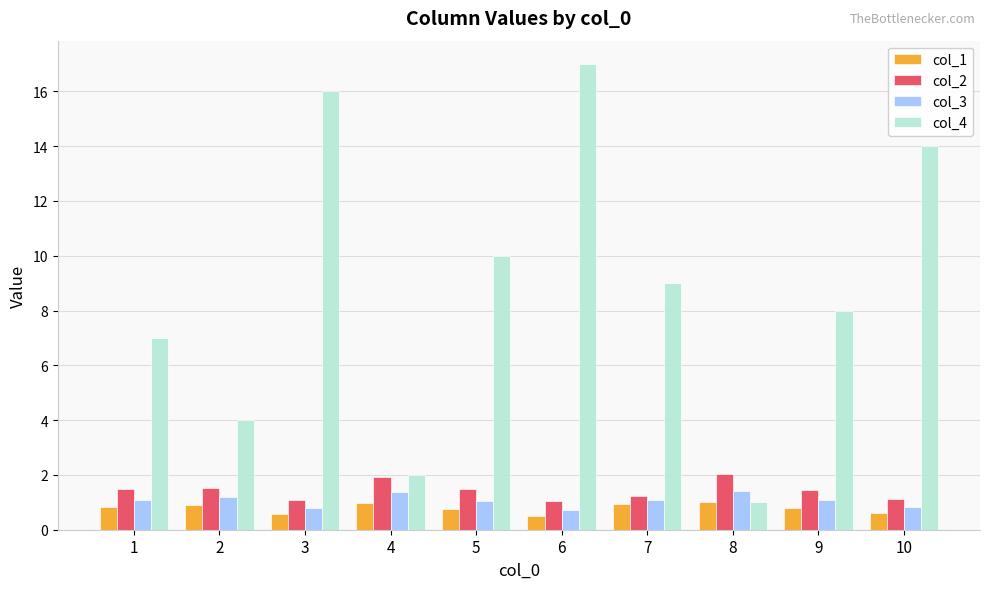

List the series in order of their peak value, lowest first.

col_1, col_3, col_2, col_4